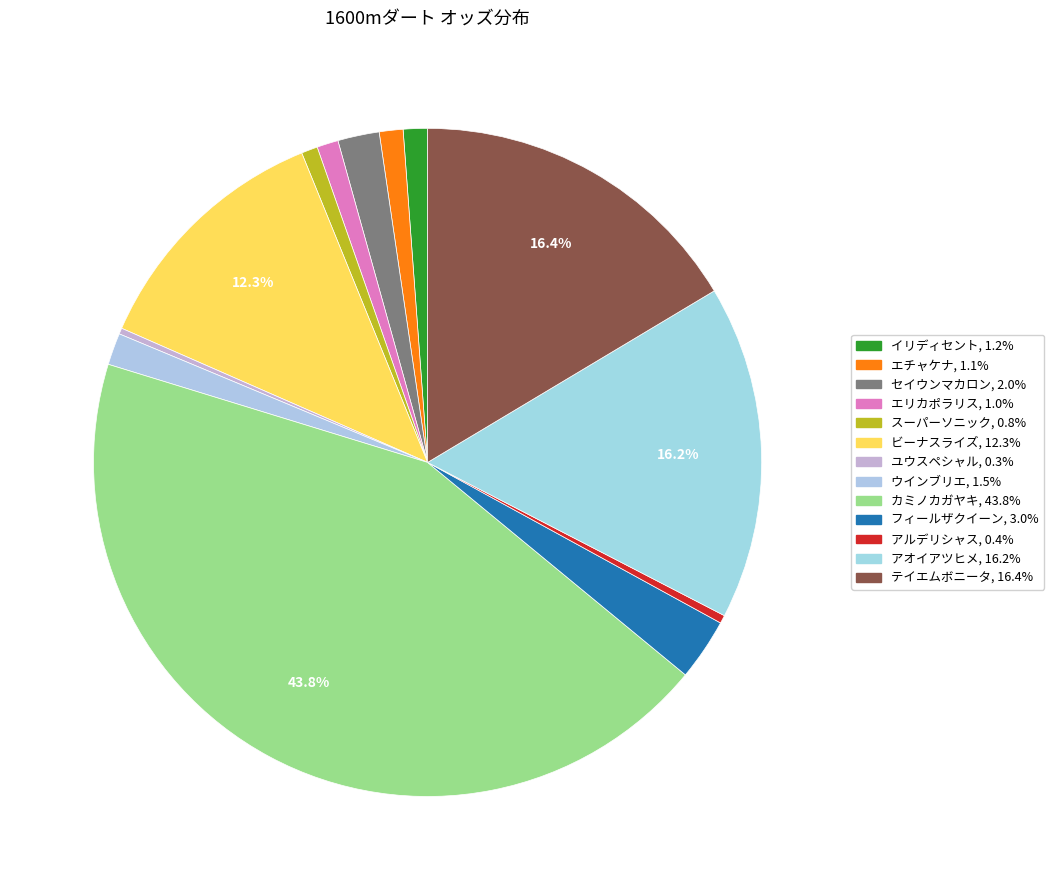

How many slices are in this pie chart?

13